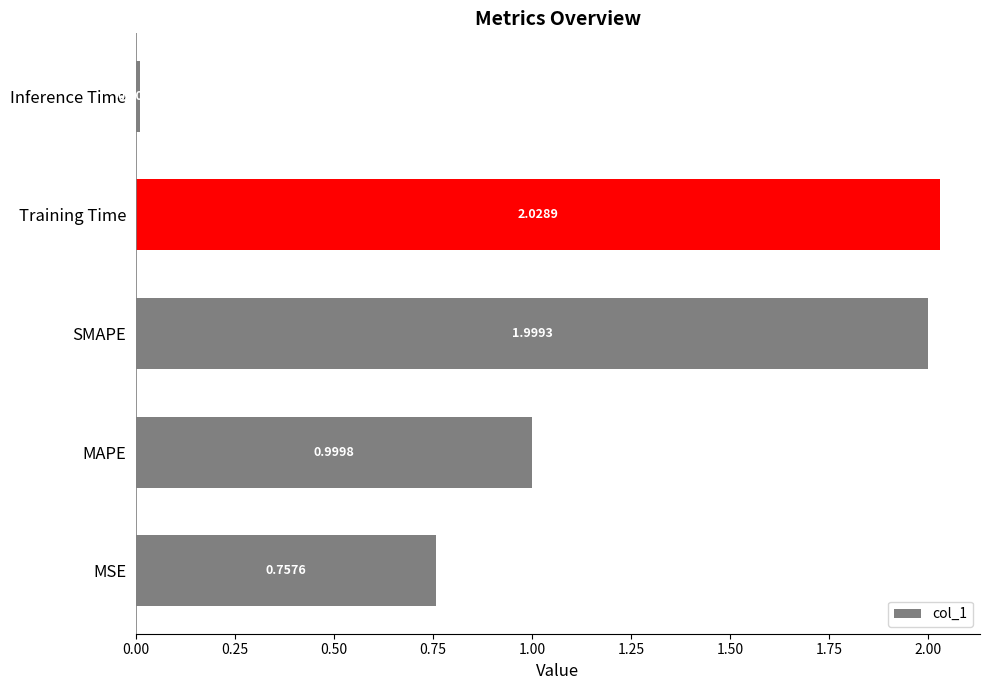

Rank the categories by value from highest to lowest.

Training Time, SMAPE, MAPE, MSE, Inference Time